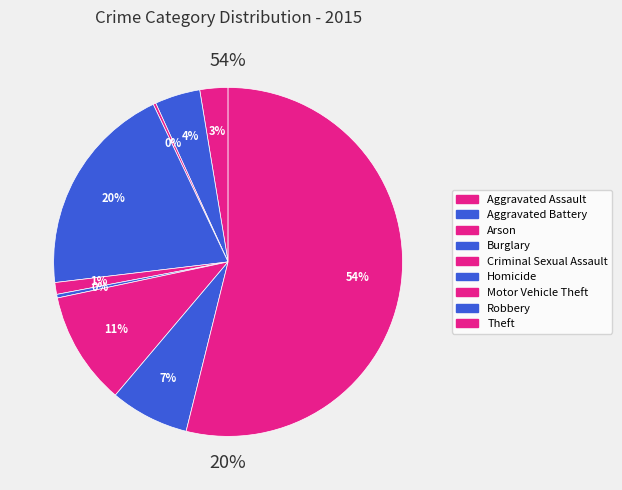

Between Robbery and Burglary, which is larger?

Burglary